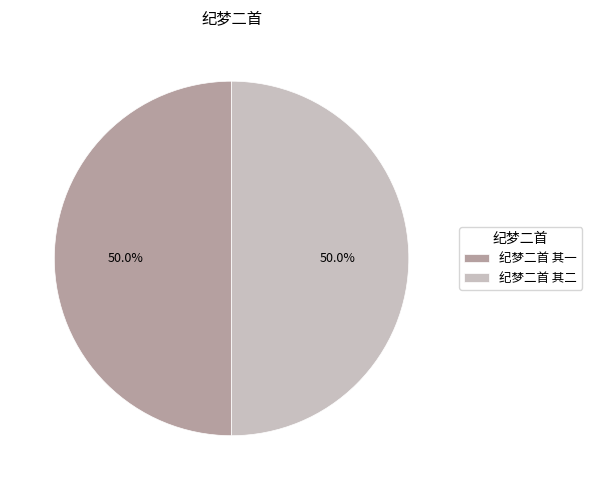

Is the sum of 纪梦二首 其一 and 纪梦二首 其二 greater than half?

Yes